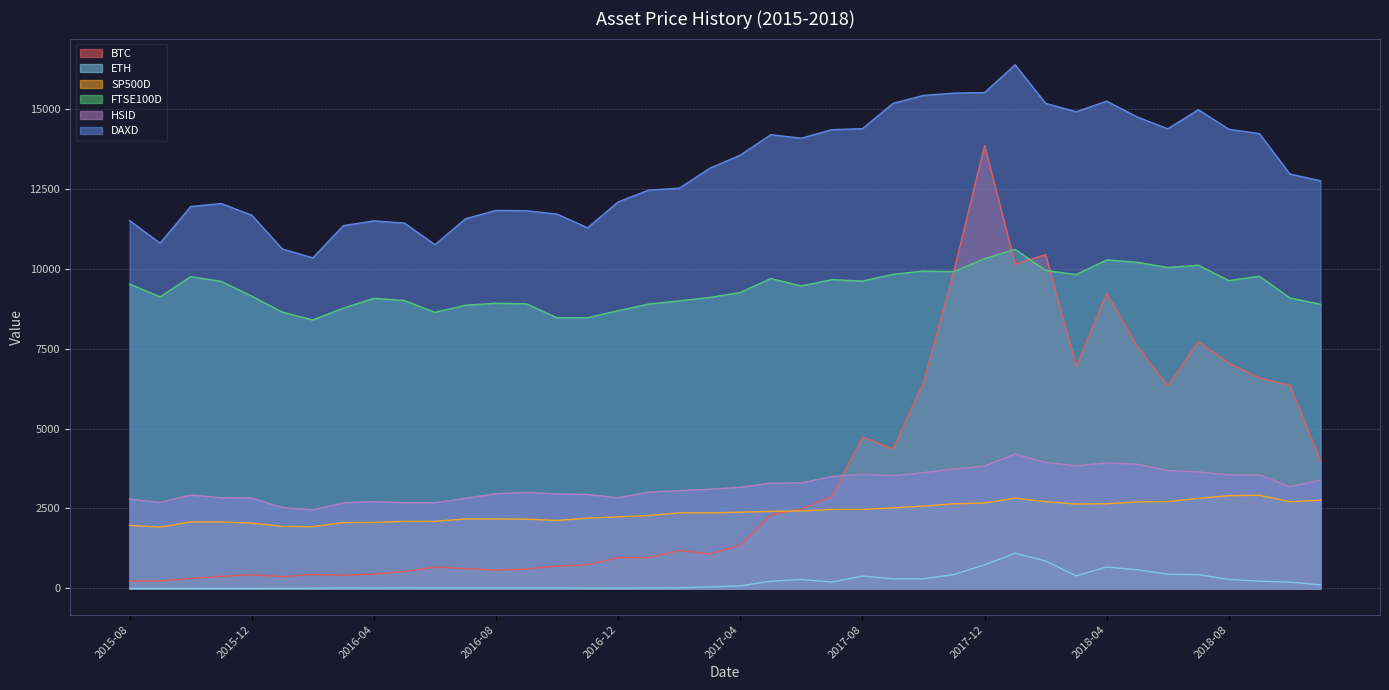

What is the difference between the maximum and minimum values in the HSID series?

1746.5